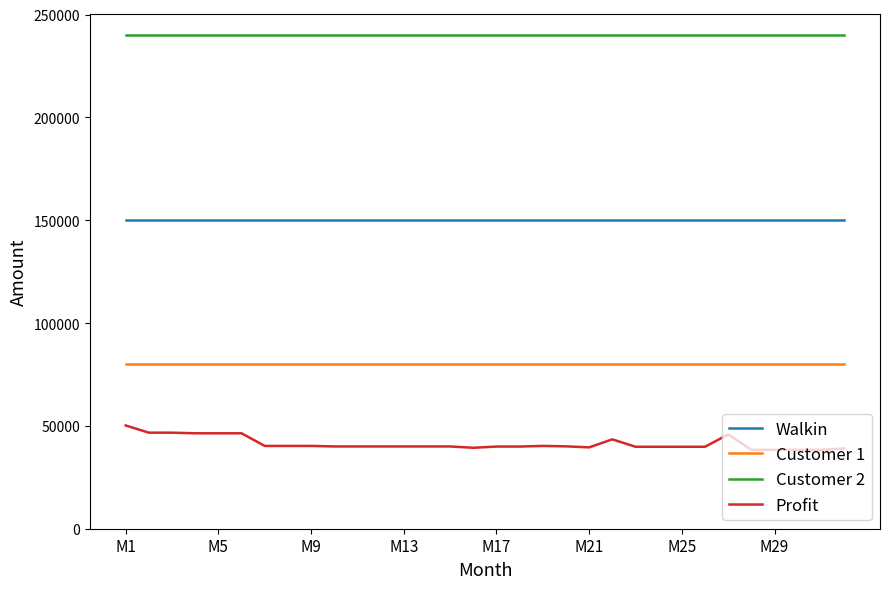

Which series has the largest total across all categories?

Customer 2